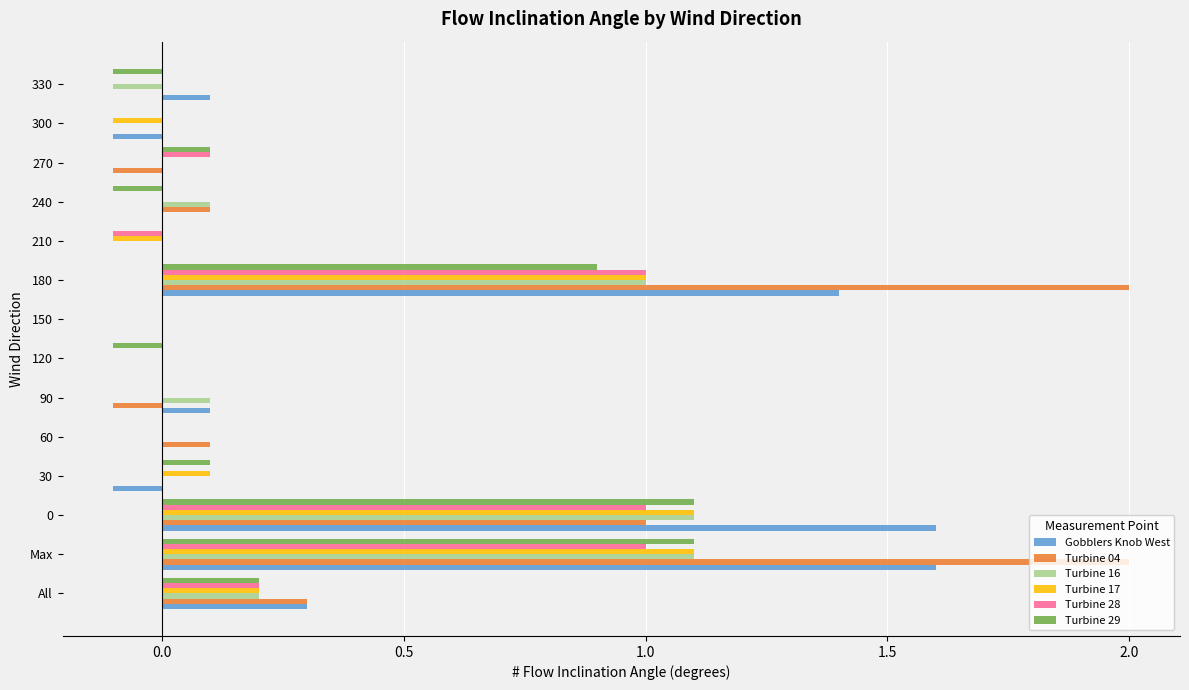

The value of Turbine 04 at 0 is 0.4. True or false?

False